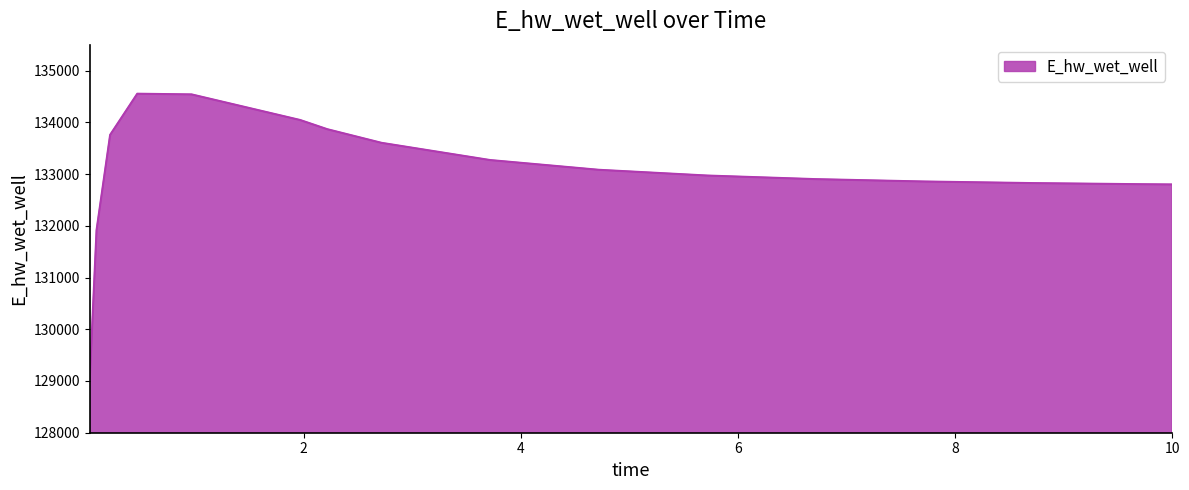

What is the maximum value shown in the chart?

134551.8